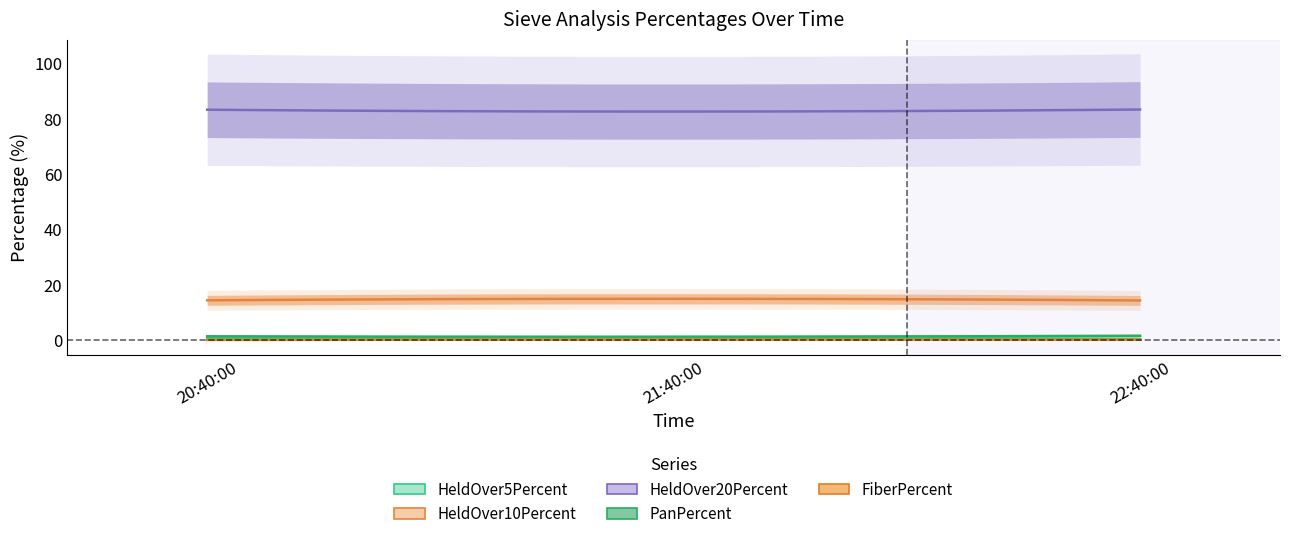

List the labels in order of FiberPercent value, largest first.

21:40:00, 22:40:00, 20:40:00